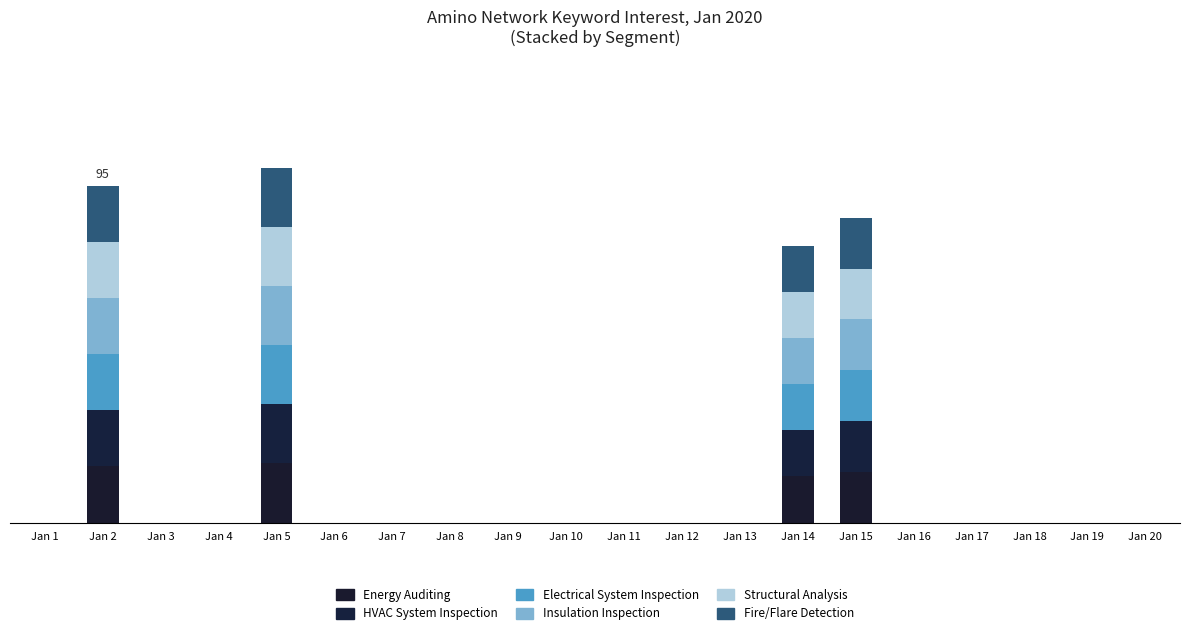

At Jan 1, list the series in order from largest to smallest.

Energy Auditing, HVAC System Inspection, Electrical System Inspection, Insulation Inspection, Structural Analysis, Fire/Flare Detection